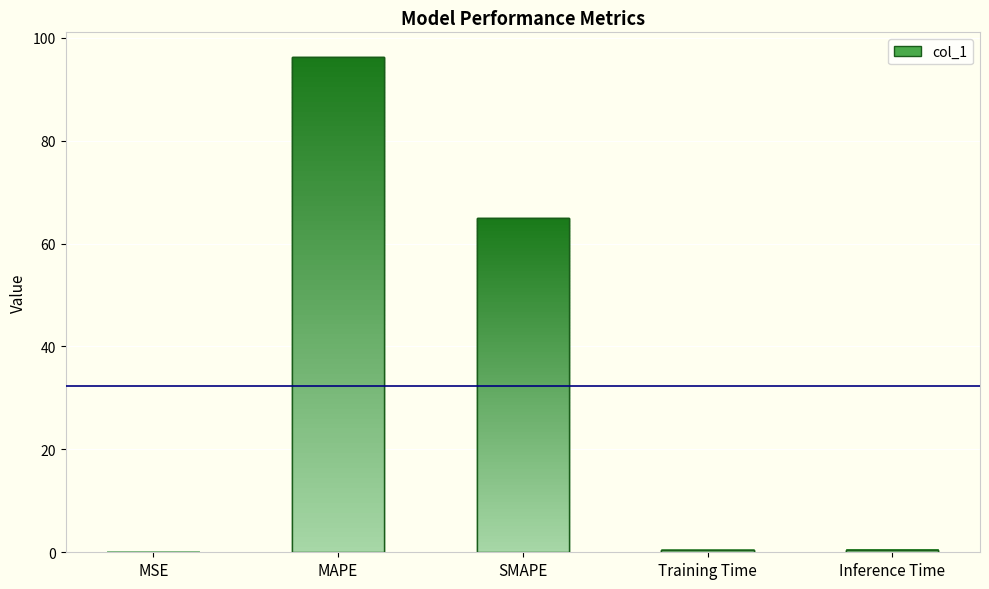

Is it true that the value at Training Time is 0.4?

True